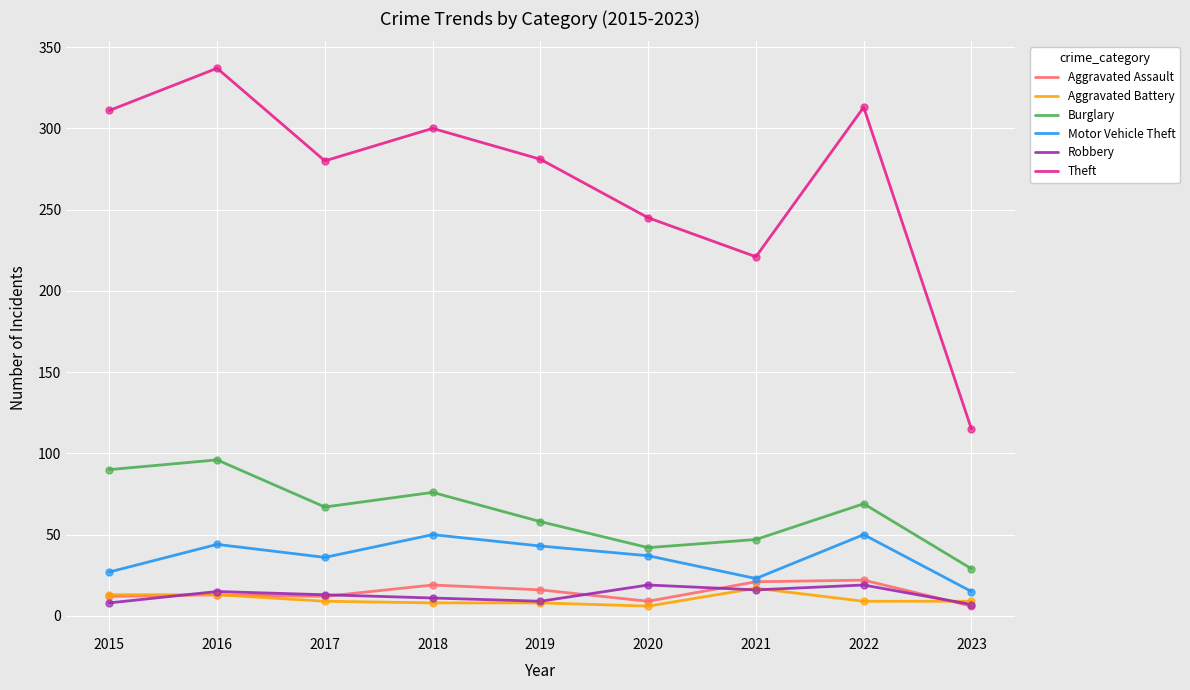

Is the value of Aggravated Assault at 2016 greater than the value of Robbery at 2021?

No